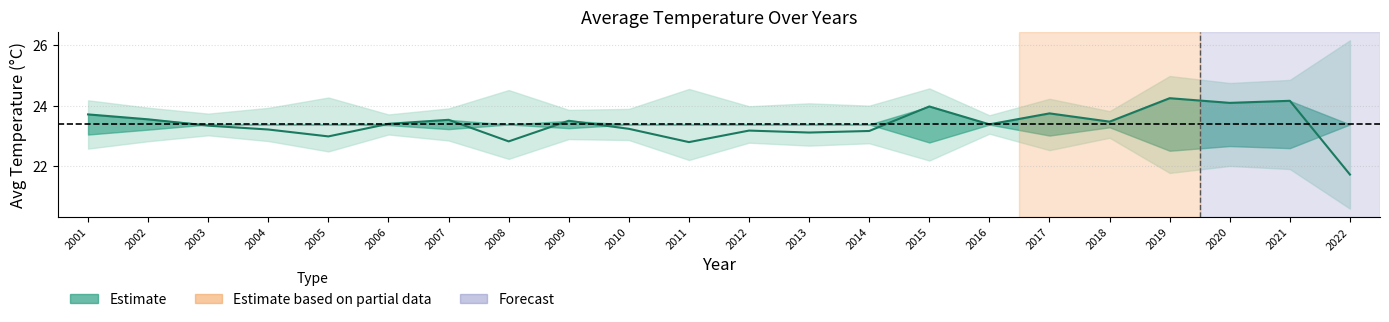

What is the difference between the second highest and second lowest values?

1.4